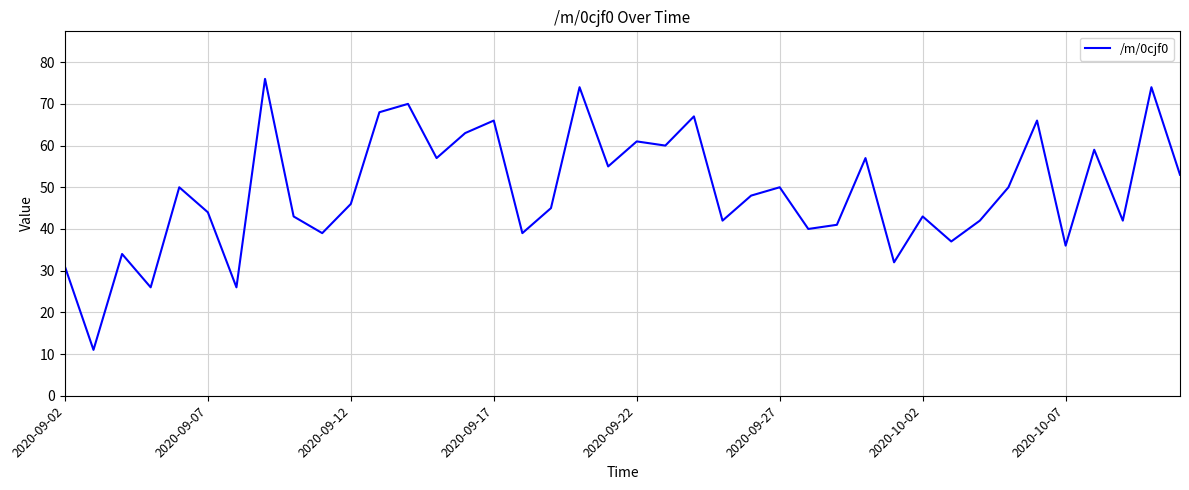

What is the maximum value shown in the chart?

76